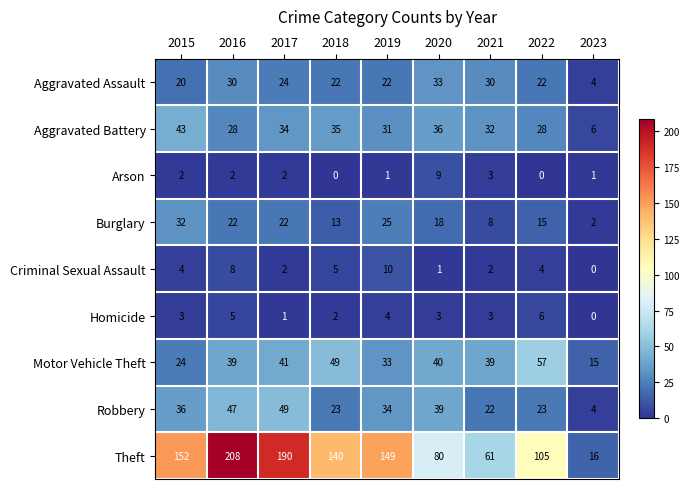

What is the maximum value shown in the chart?

208